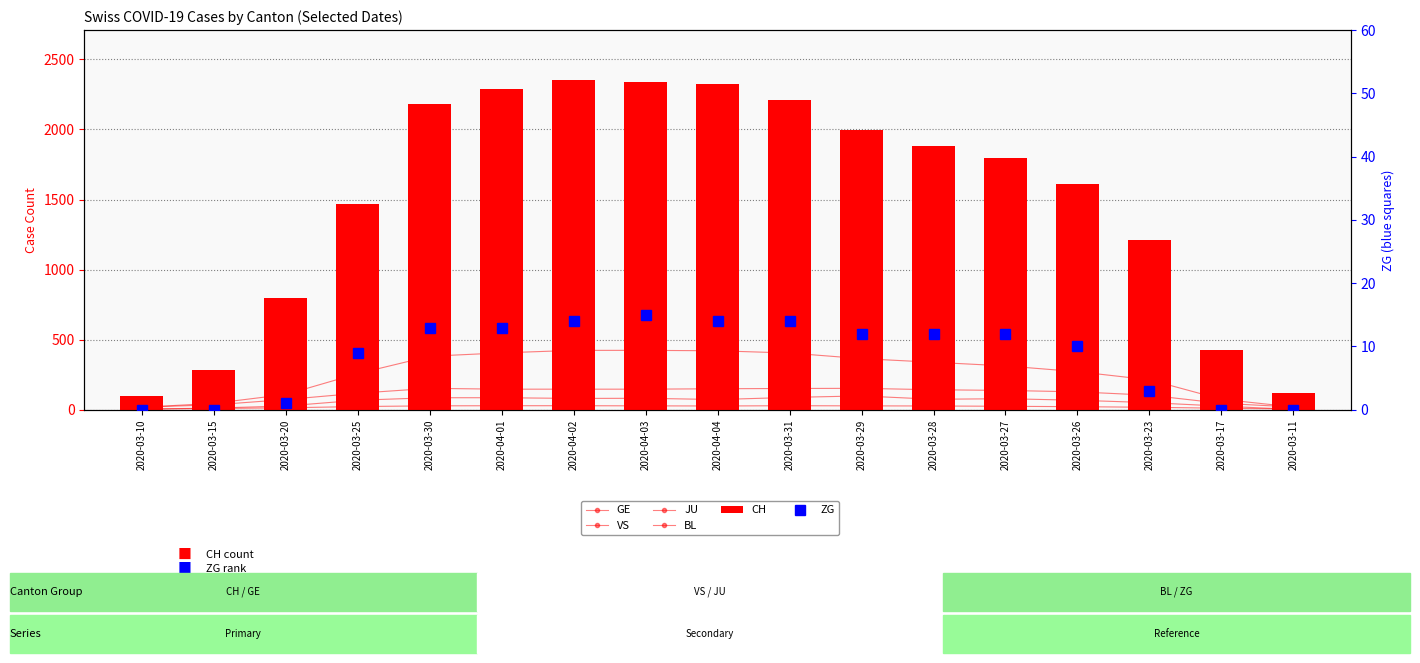

At which category is the sum across all series the highest?

2020-04-02